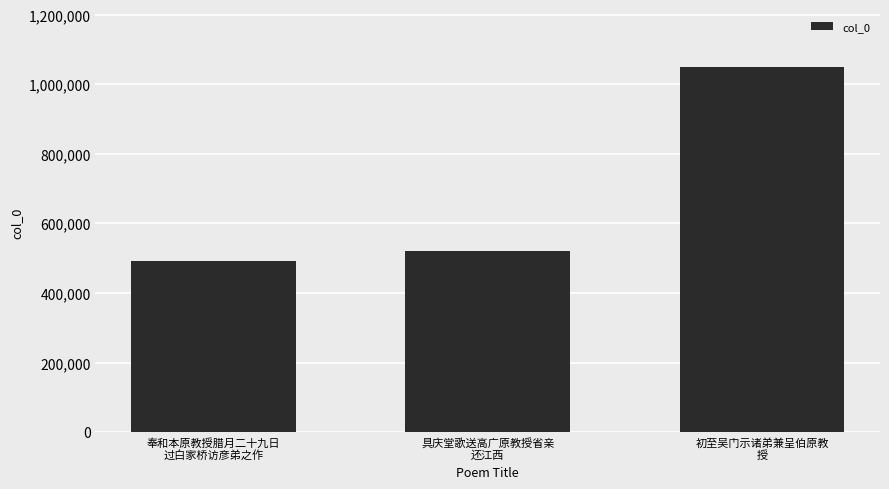

Count the number of data series in this chart.

1